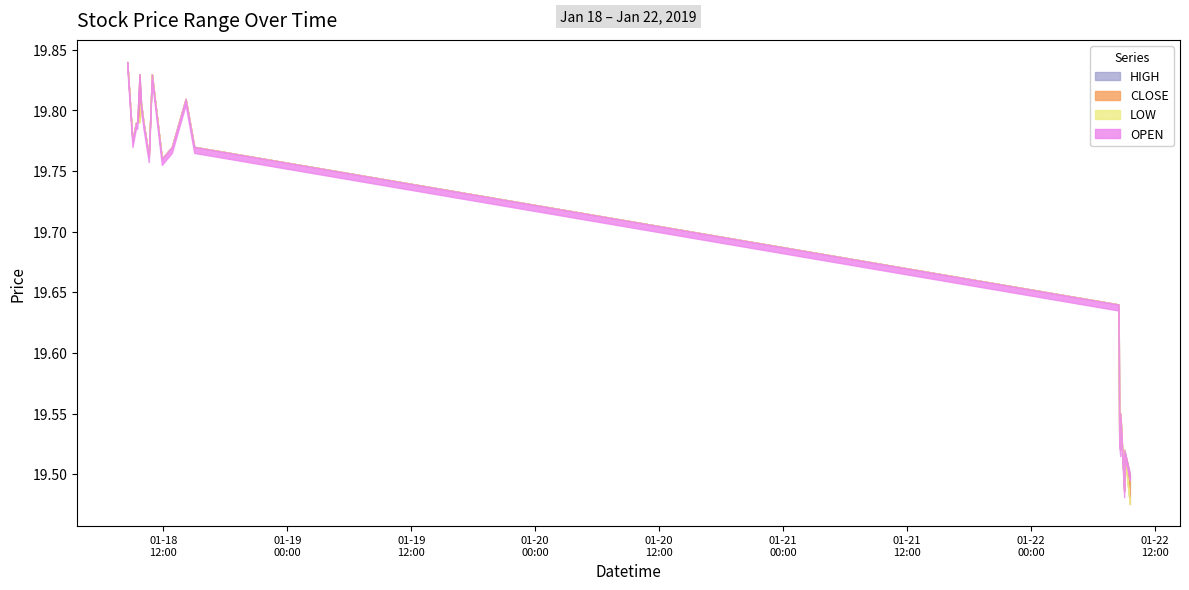

What is the total value across all series at 2019-01-18 11:51?

79.0